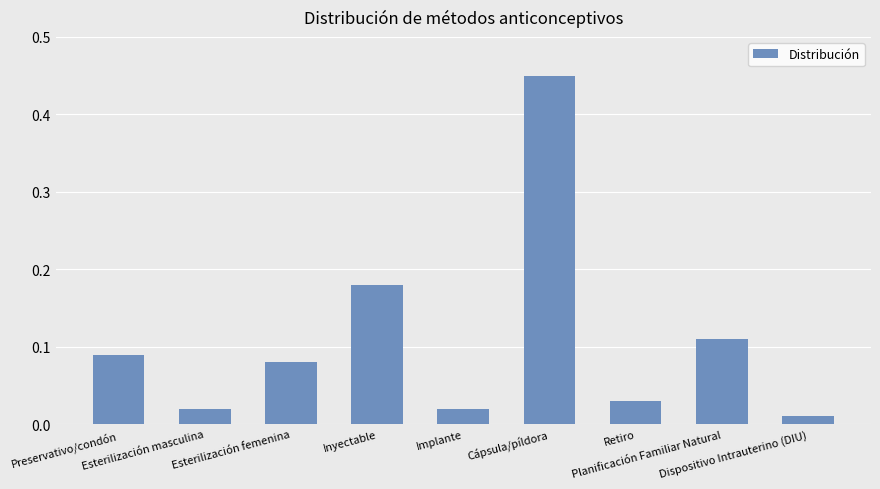

Does the chart contain any negative values?

No